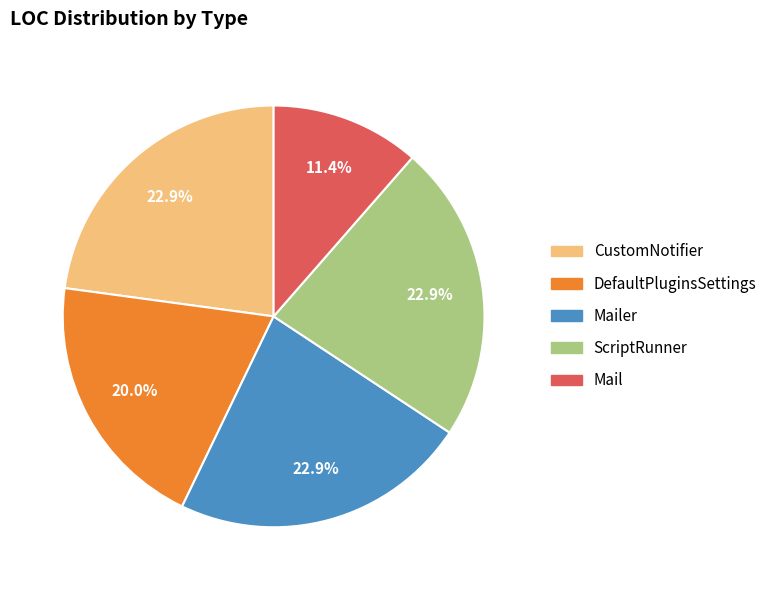

Does any single category account for the majority?

No